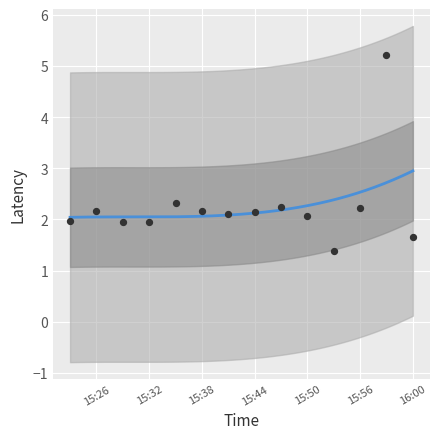

What is the change in value from 15:26 to 15:53?

-0.8